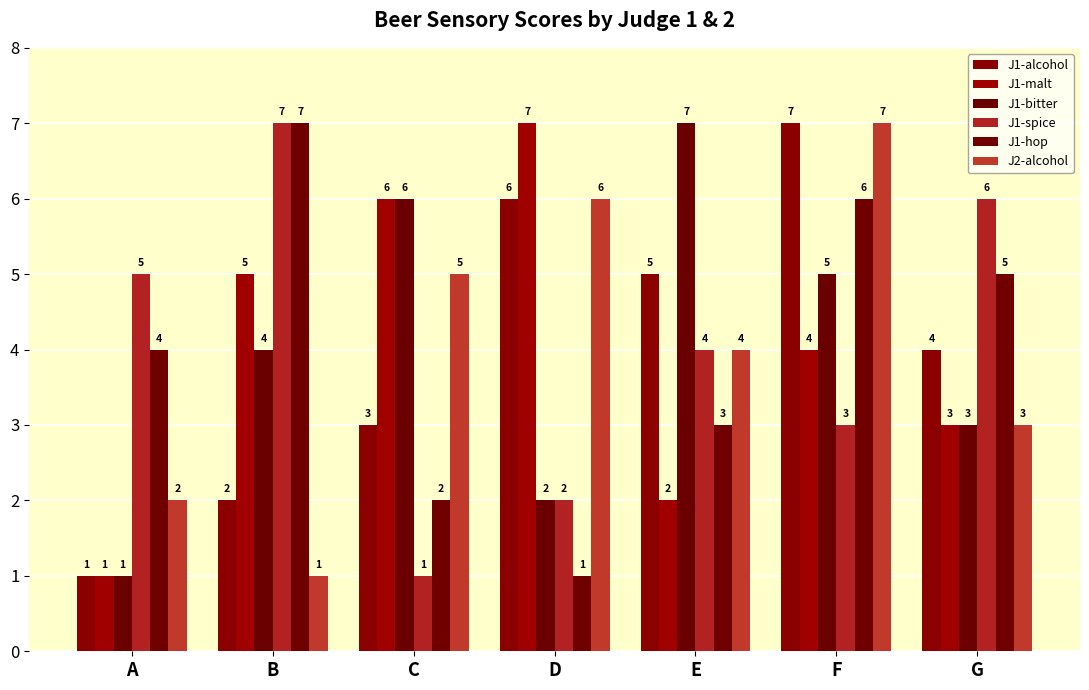

What is the difference between the J1-hop values at E and G?

2